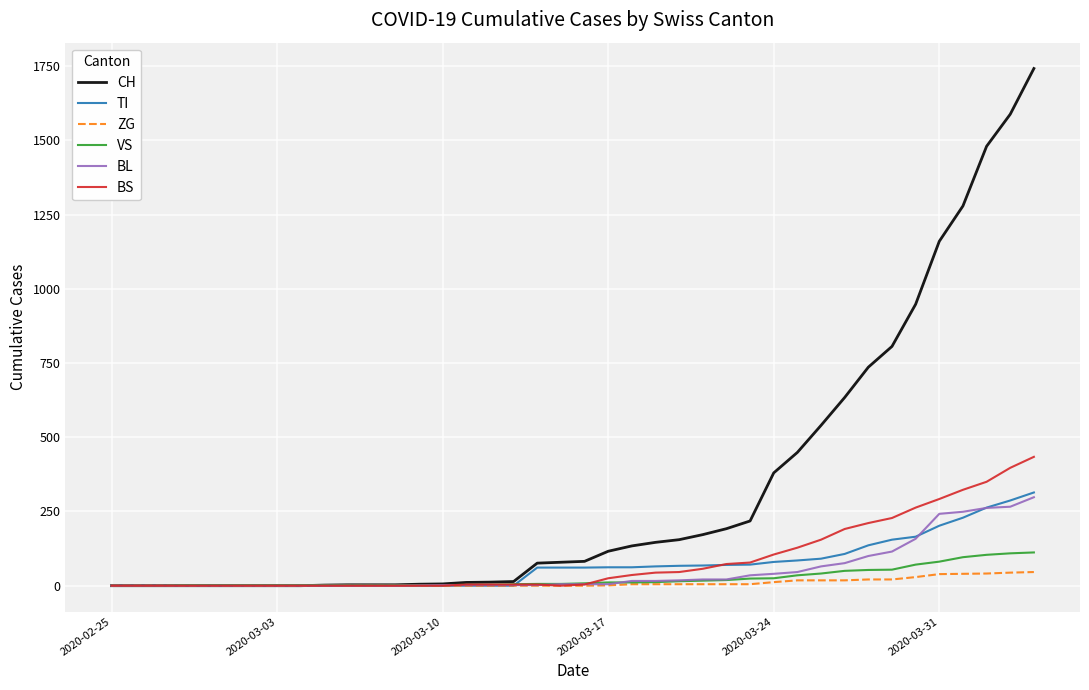

Which series has the largest total across all categories?

CH